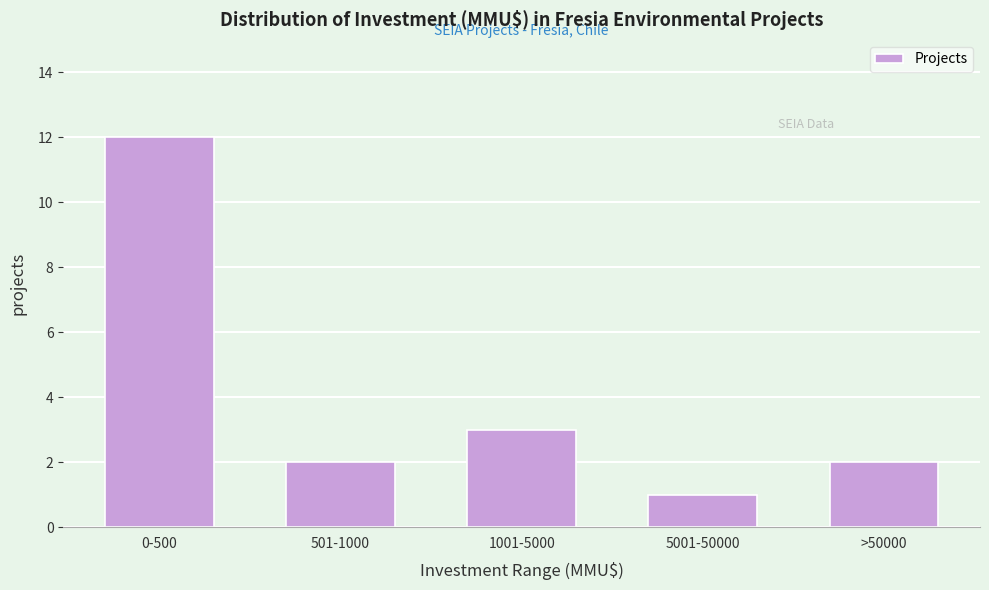

Reading left to right, list all the values displayed in this chart.

0-500=12	501-1000=2	1001-5000=3	5001-50000=1	>50000=2